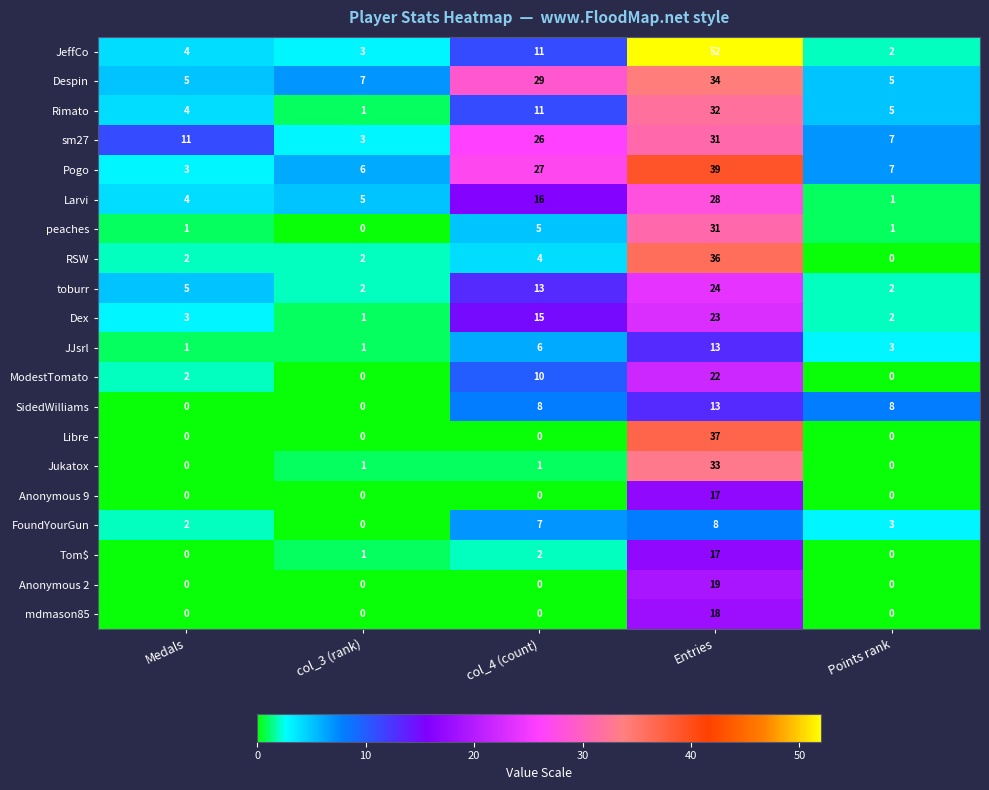

What is the total value across all series at Entries?

527